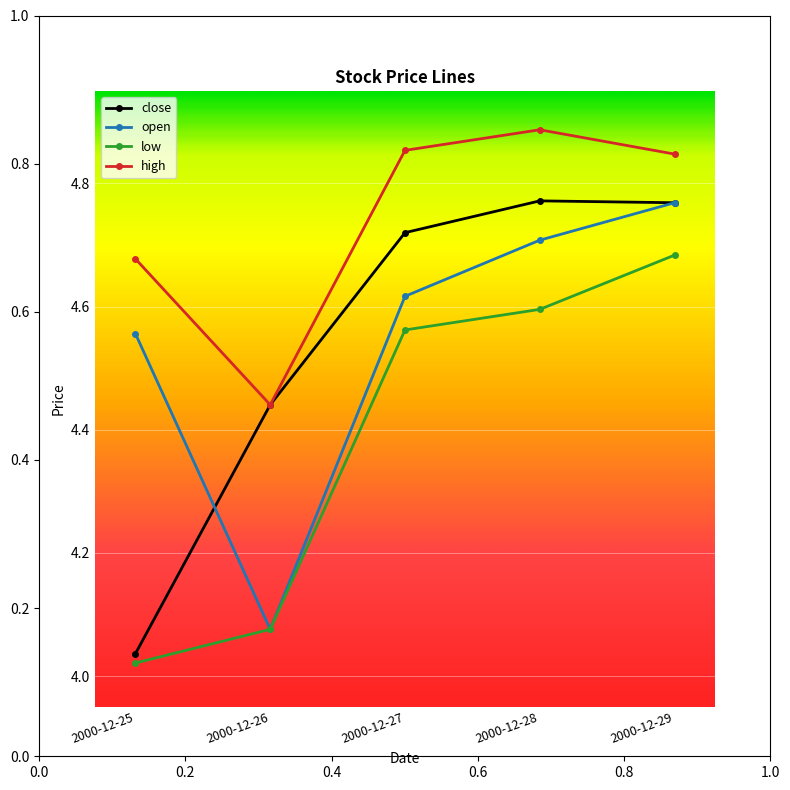

Rank the series at 2000-12-27 from highest to lowest value.

high, close, open, low